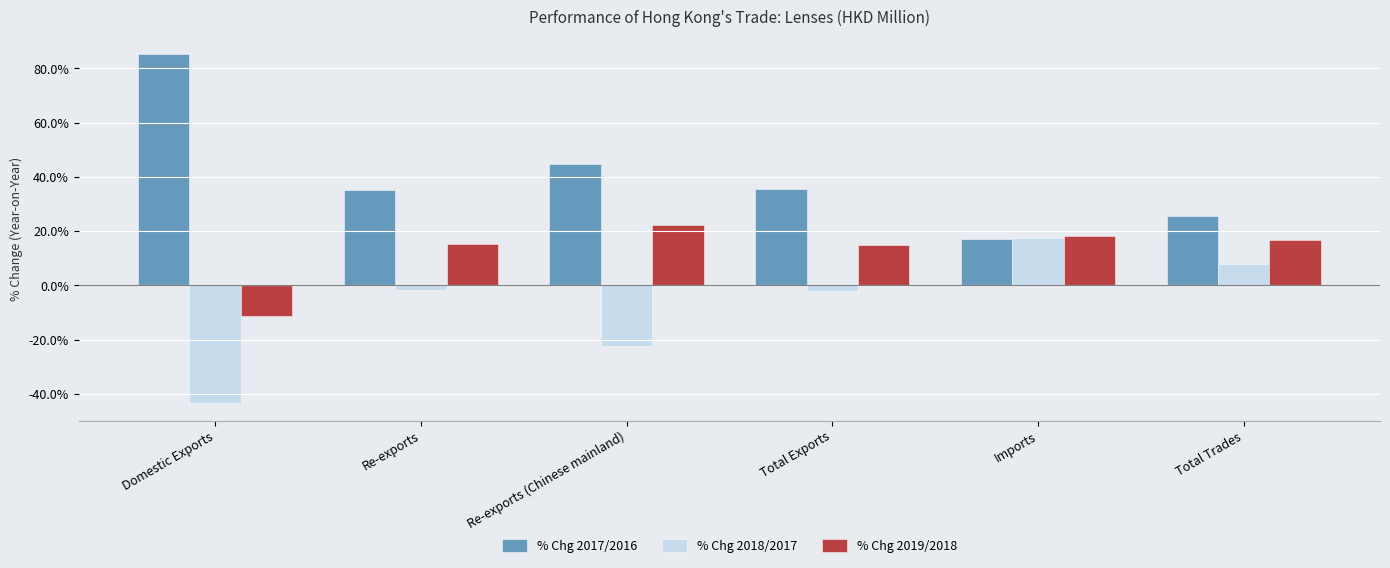

At which label does % Chg 2019/2018 reach its peak?

Re-exports (Chinese mainland)